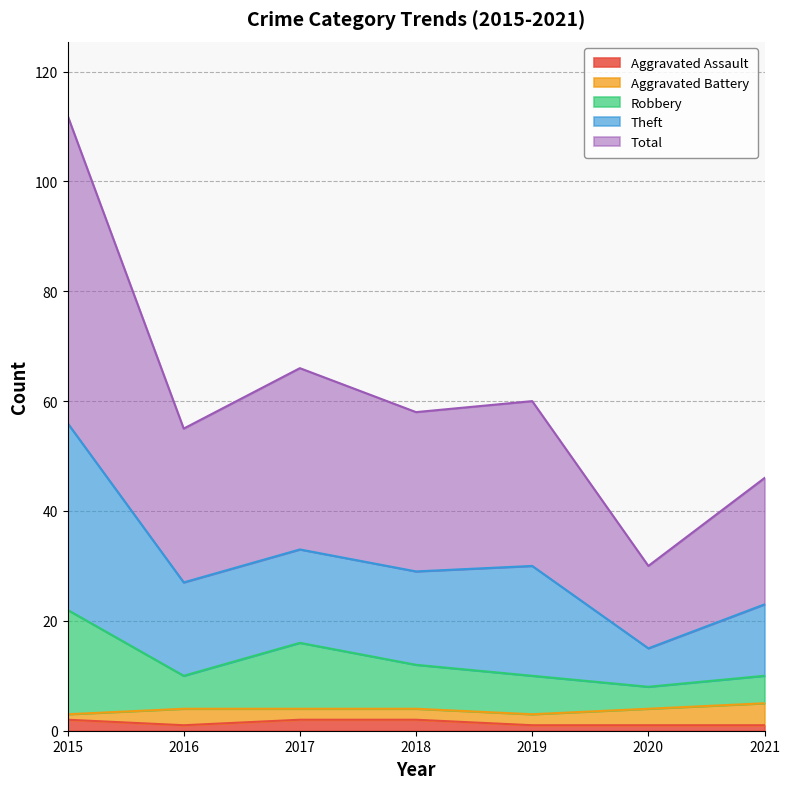

True or false: Total and Robbery cross at least once.

False